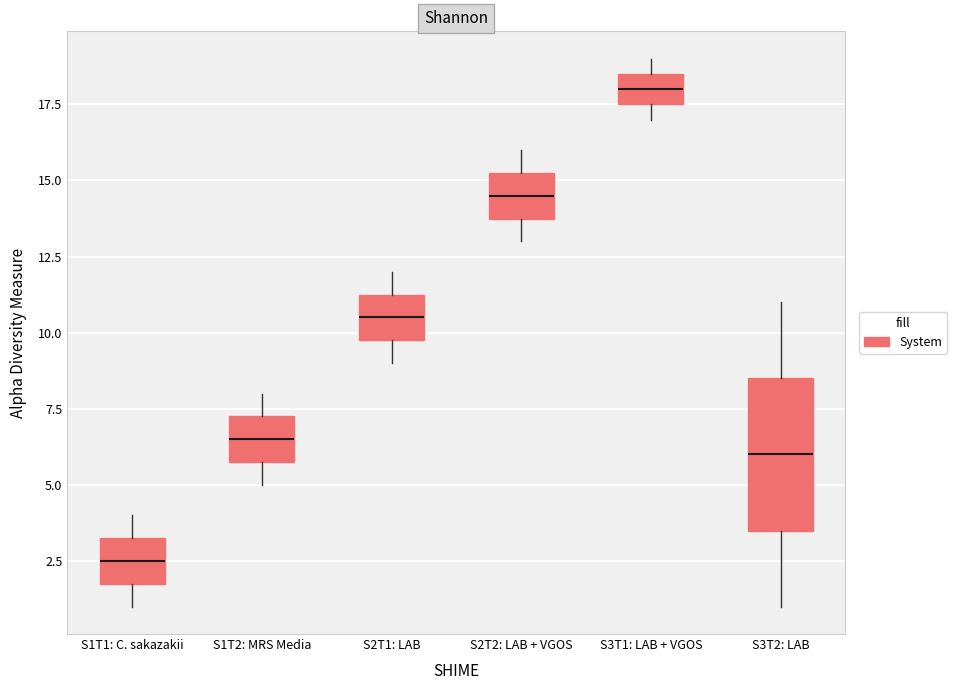

Reading left to right, read every box against the y-axis: the position of its median line, the range the box covers, and the ends of its whiskers. The values are not printed on the chart, so give them approximately, as read against the axis.

S1T1: C. sakazakii: median 2.5, box 2.0 to 3.5, whiskers 1.0 to 4.0
S1T2: MRS Media: median 6.5, box 6.0 to 7.5, whiskers 5.0 to 8.0
S2T1: LAB: median 10.5, box 10.0 to 11.5, whiskers 9.0 to 12.0
S2T2: LAB + VGOS: median 14.5, box 14.0 to 15.5, whiskers 13.0 to 16.0
S3T1: LAB + VGOS: median 18.0, box 17.5 to 18.5, whiskers 17.0 to 19.0
S3T2: LAB: median 6.0, box 3.5 to 8.5, whiskers 1.0 to 11.0